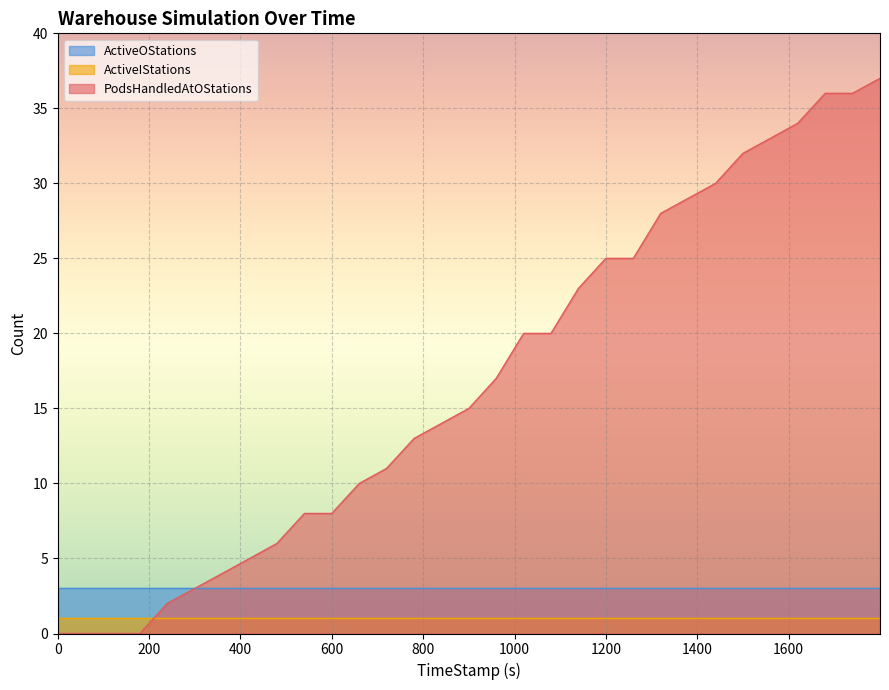

Reading right to left, transcribe all the data shown in this chart.

PodsHandledAtOStations: 37	36	36	34	33	32	30	29	28	25	25	23	20	20	17	15	14	13	11	10	8	8	6	5	4	3	2	0	0	0	0
ActiveIStations: 1	1	1	1	1	1	1	1	1	1	1	1	1	1	1	1	1	1	1	1	1	1	1	1	1	1	1	1	1	1	1
ActiveOStations: 3	3	3	3	3	3	3	3	3	3	3	3	3	3	3	3	3	3	3	3	3	3	3	3	3	3	3	3	3	3	3